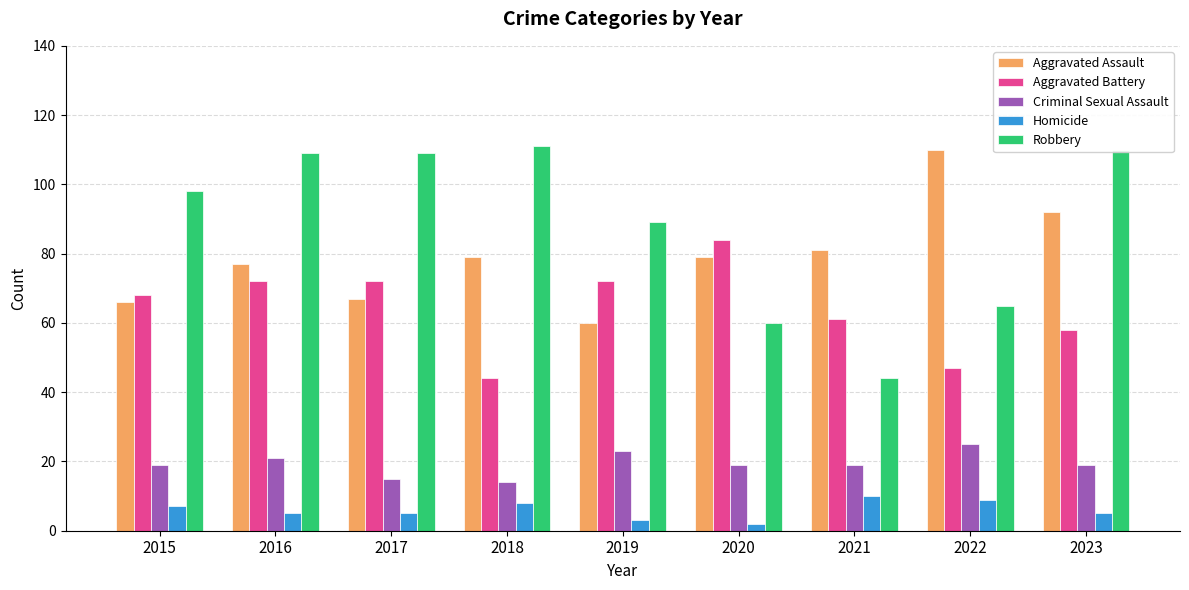

What is the greatest value displayed?

111